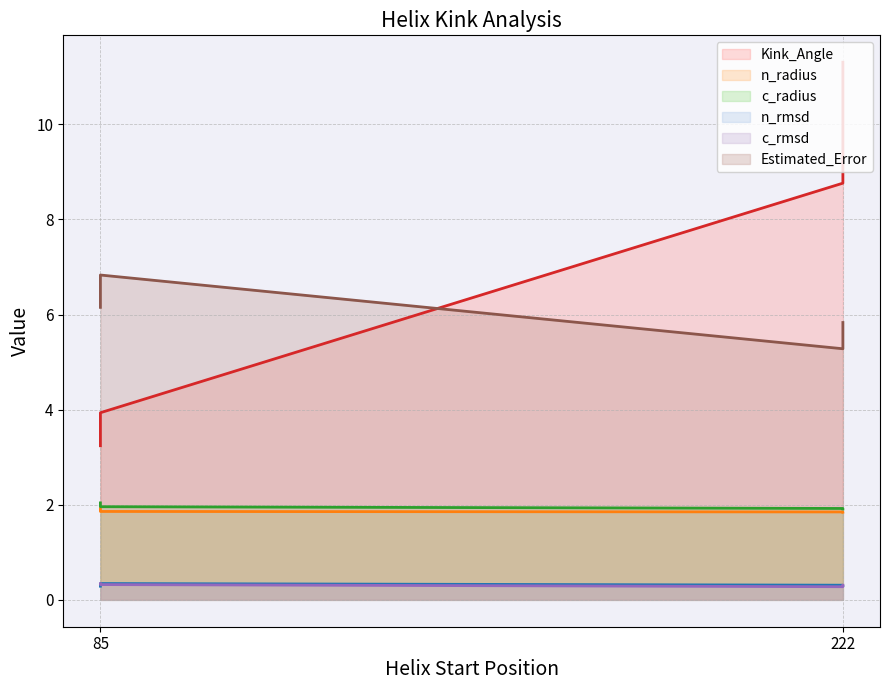

At 85, list the series in order from smallest to largest.

n_rmsd, c_rmsd, n_radius, c_radius, Kink_Angle, Estimated_Error